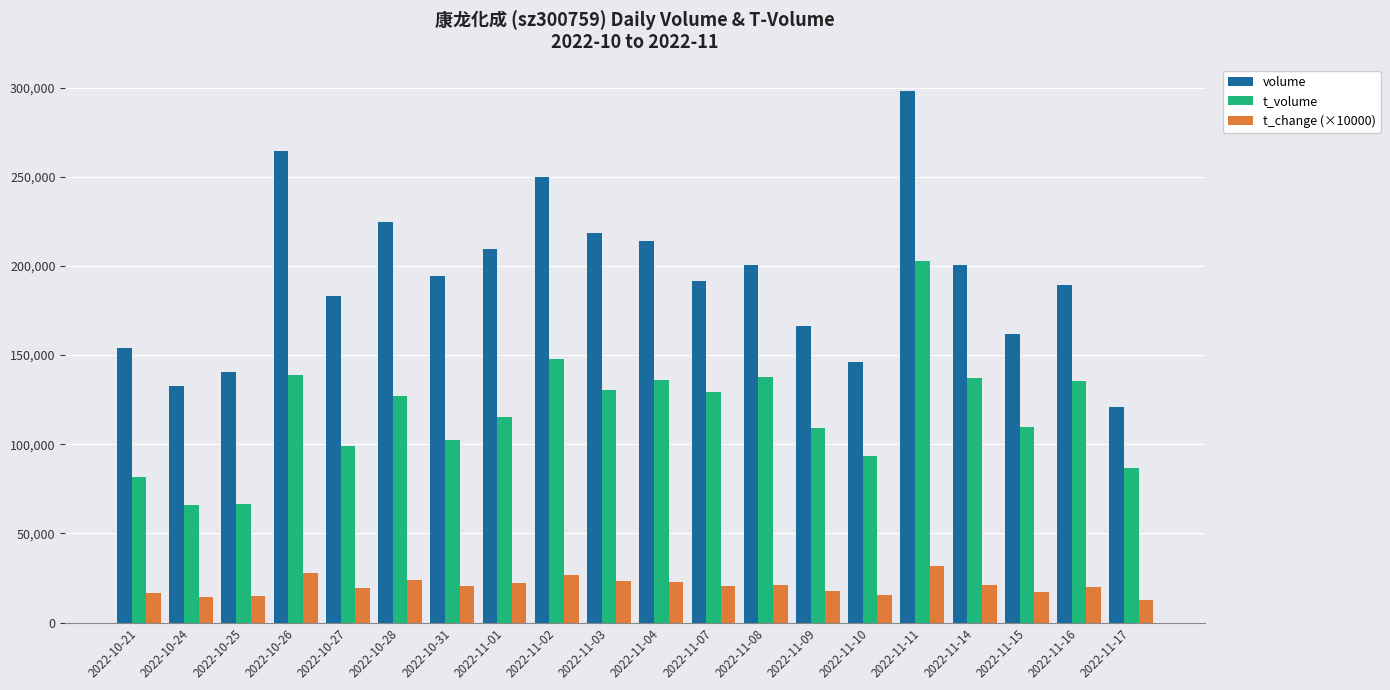

Rank the series at 2022-10-21 from lowest to highest value.

t_change (×10000), t_volume, volume